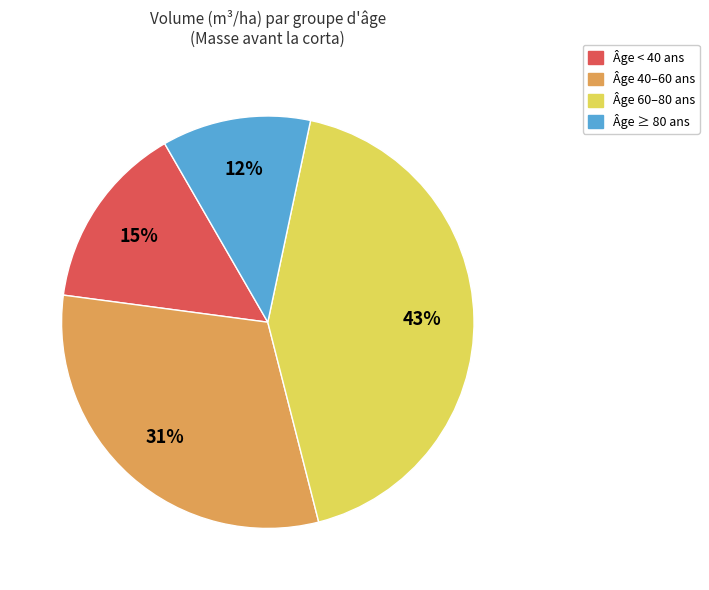

To the nearest percent, what is the average slice percentage?

25%